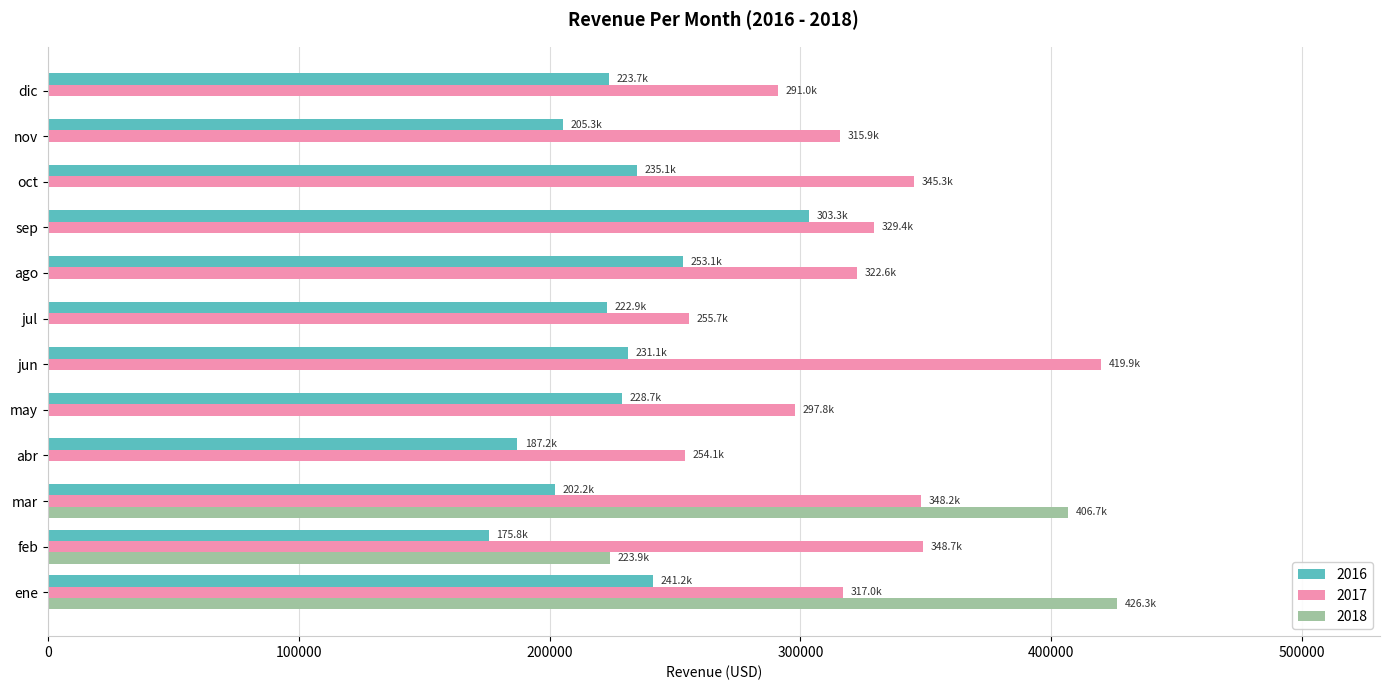

True or false: 2017 has a value of 98494.5 at ago.

False